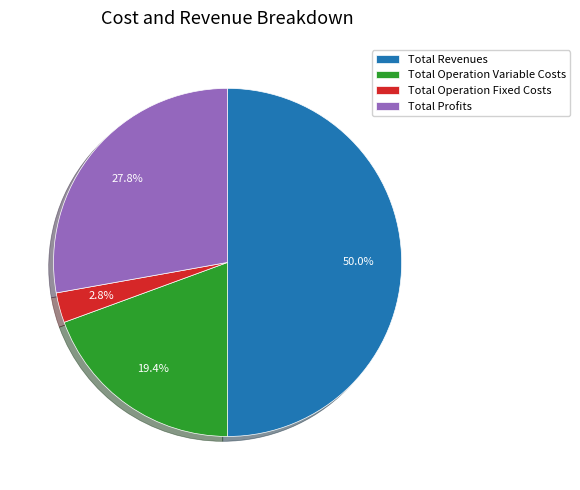

What percentage is the Total Revenues slice, to the nearest percent?

50%